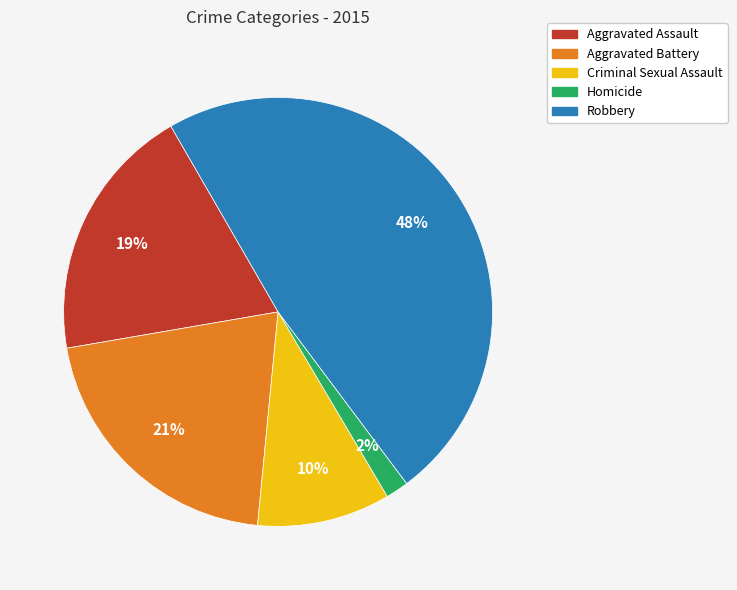

What percentage is the Homicide slice, to the nearest percent?

2%